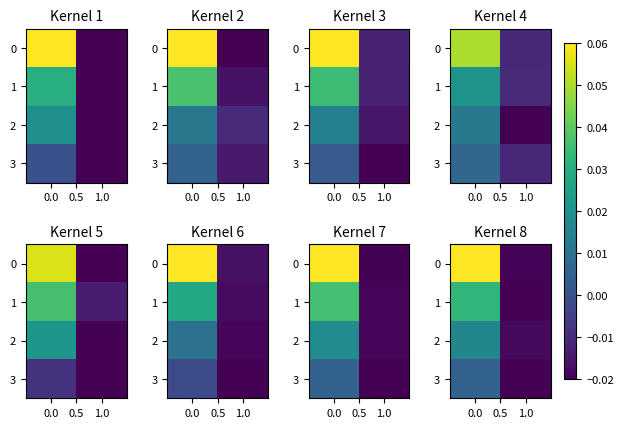

Between 0.0 and 0.5, which series saw the biggest shift?

row_0